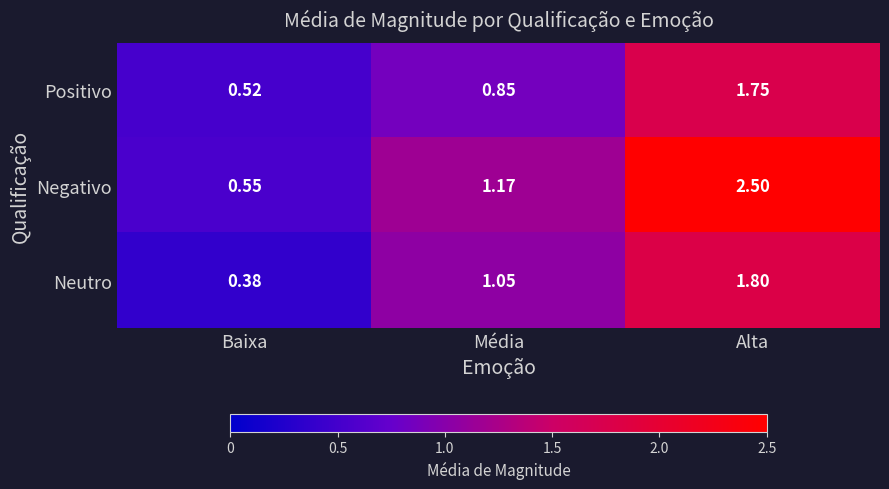

How many values in the Neutro series are below 1?

1